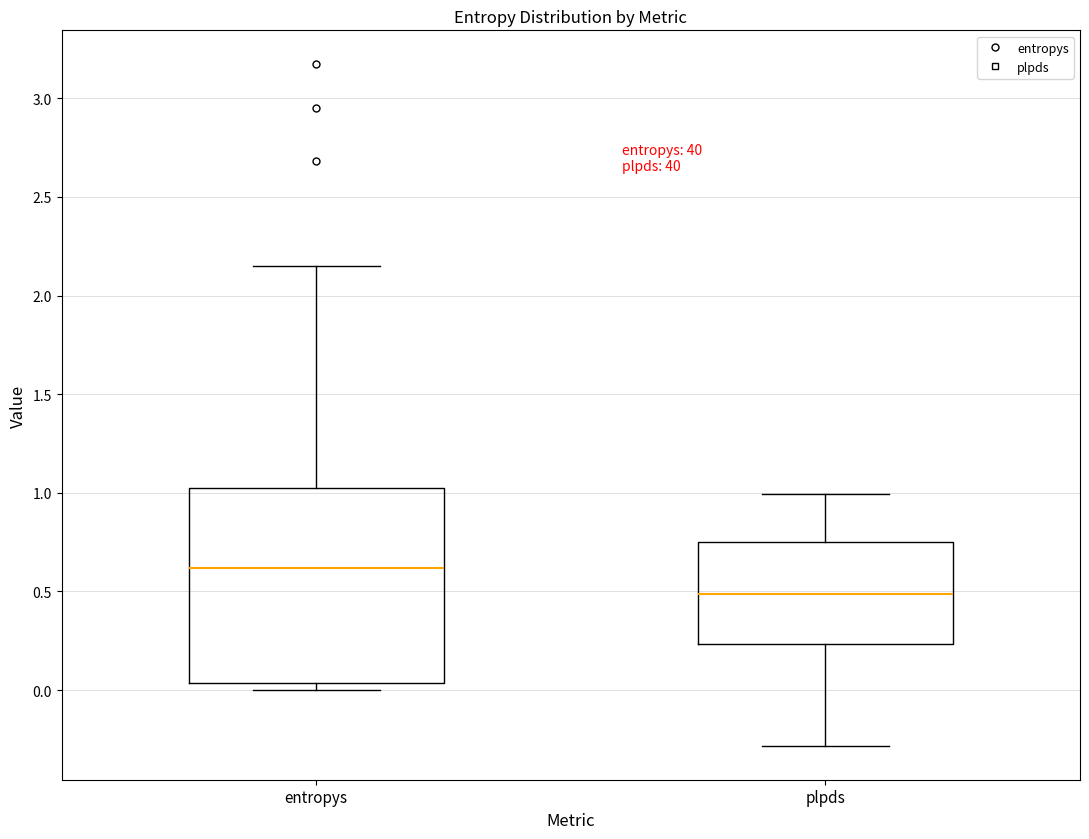

Which box is the tallest, from its lower edge to its upper edge?

entropys